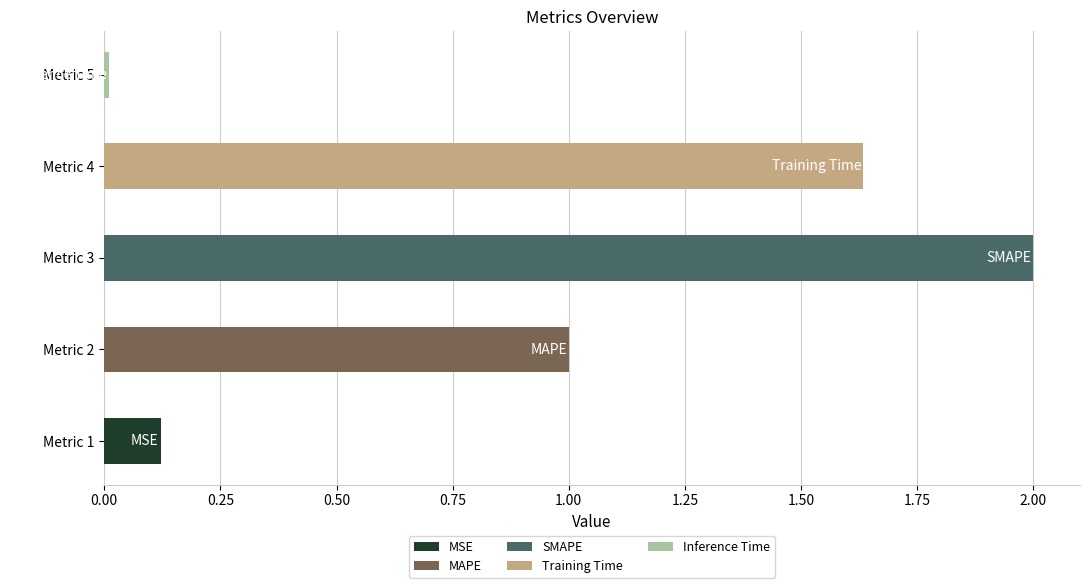

What is the difference between the values at Inference Time and MAPE?

1.0